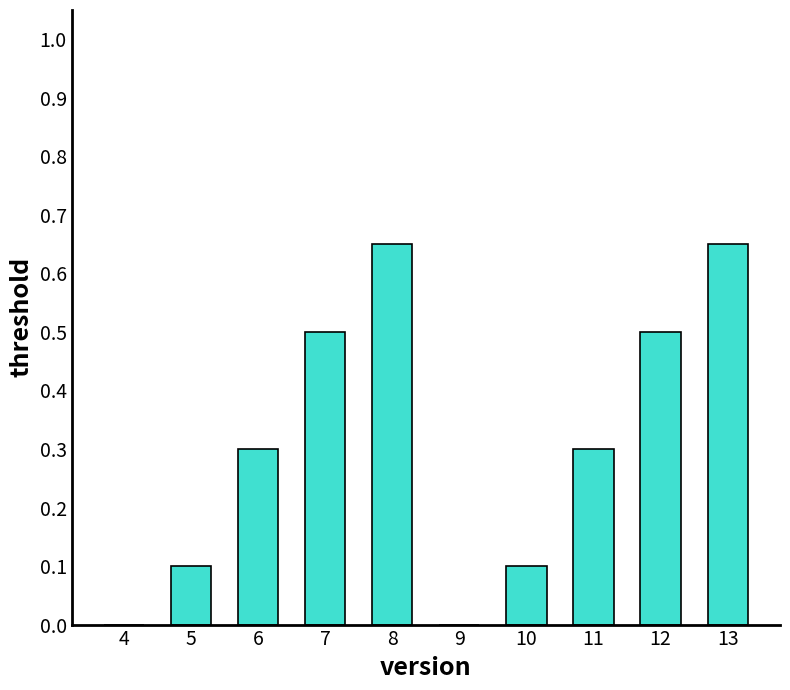

The chart shows a value of 0.2 at 5. True or false?

False